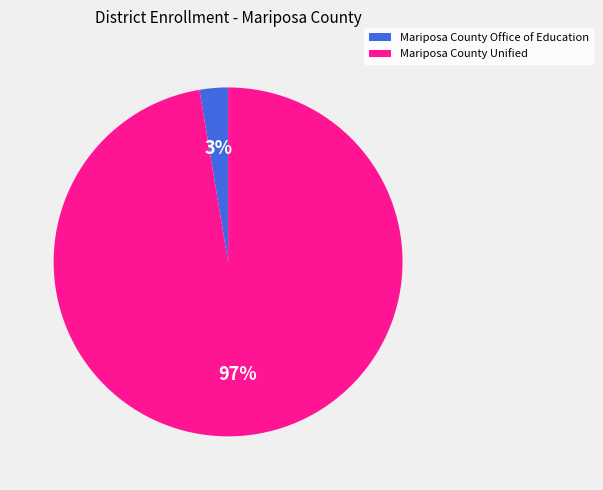

How many slices are in this pie chart?

2